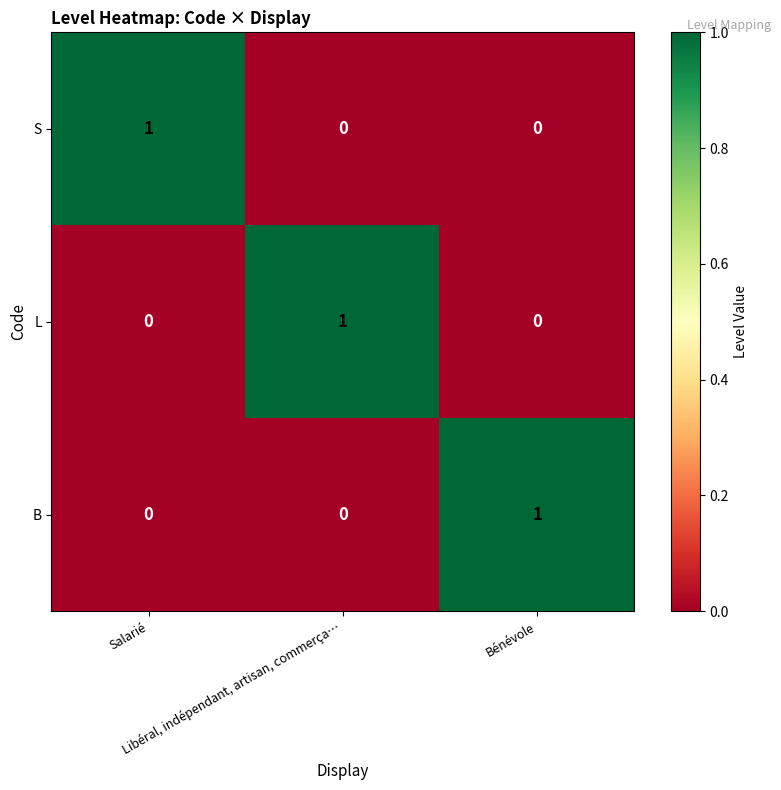

At how many categories does at least one series exceed 0?

3